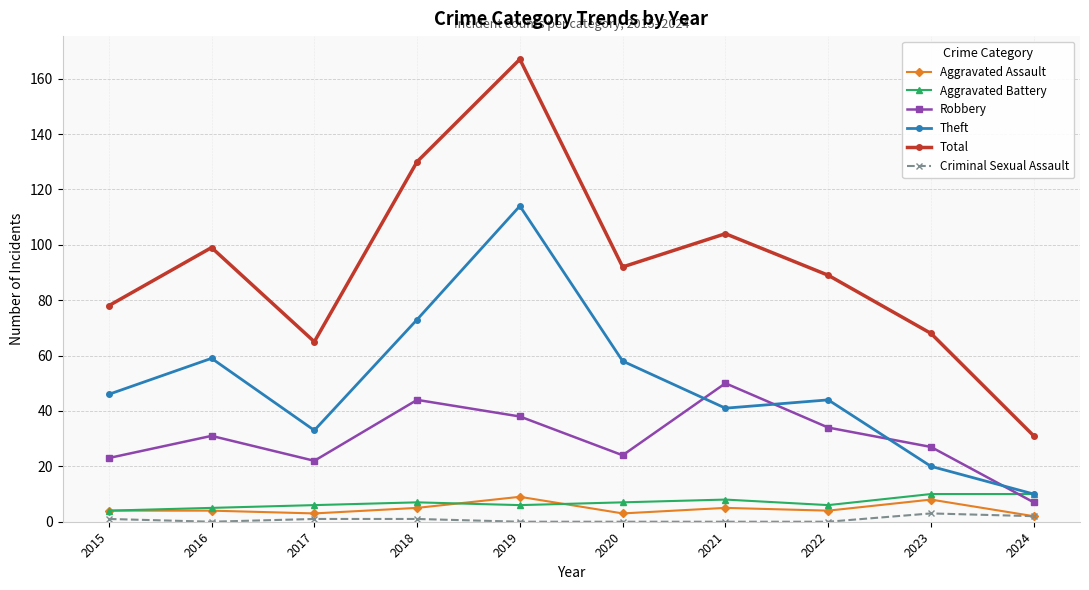

Which category has the highest value in the Robbery series?

2021